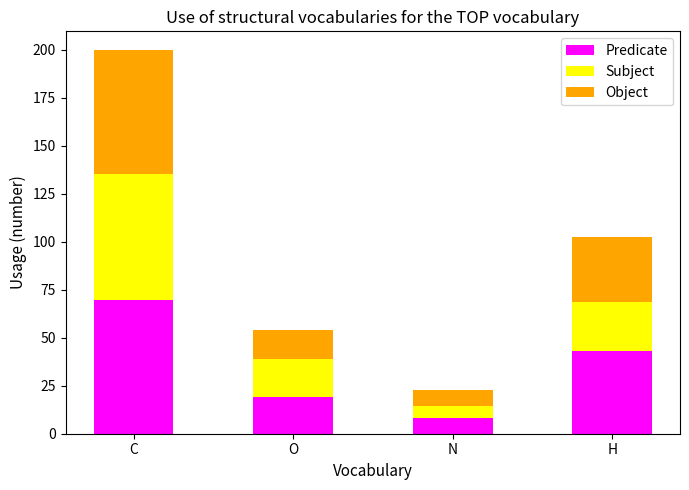

What is the total value across all series at O?

54.1